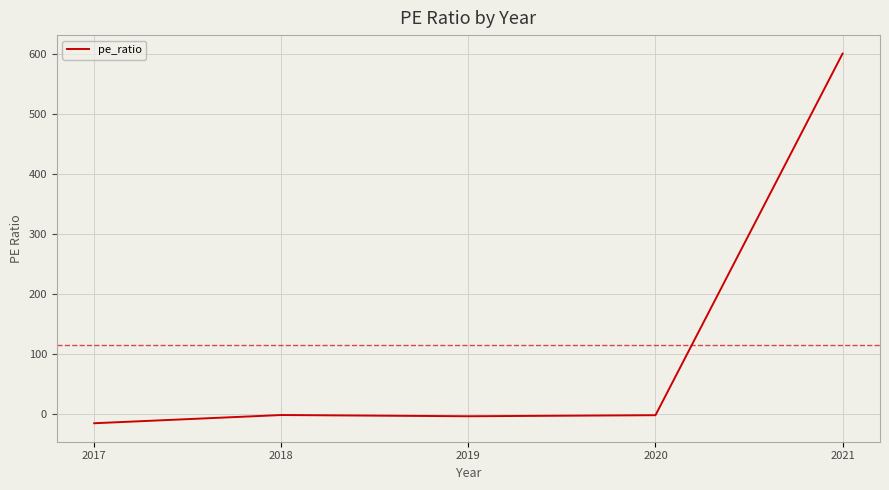

Count the number of values greater than -1.

2